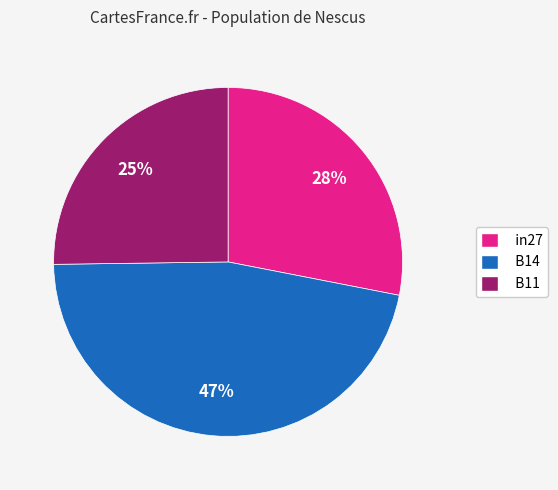

Which has a higher value, in27 or B14?

B14